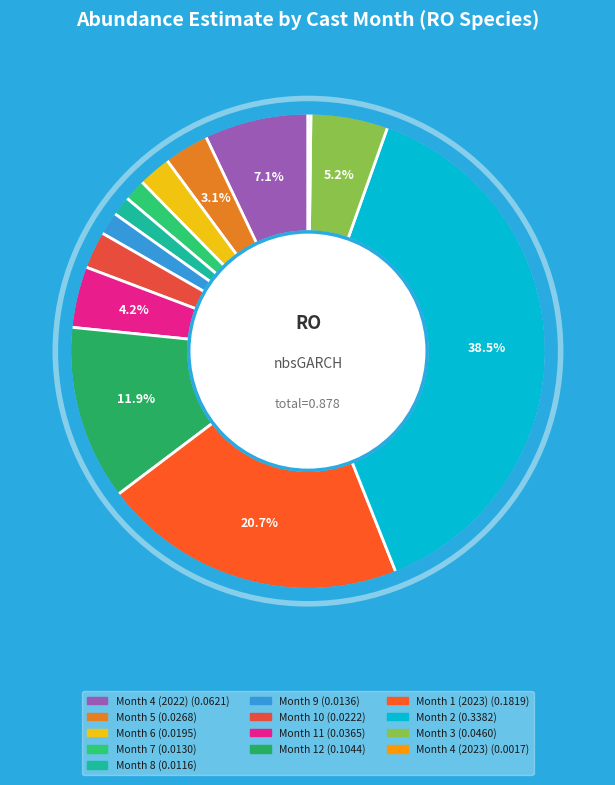

Count the number of slices in the pie.

13